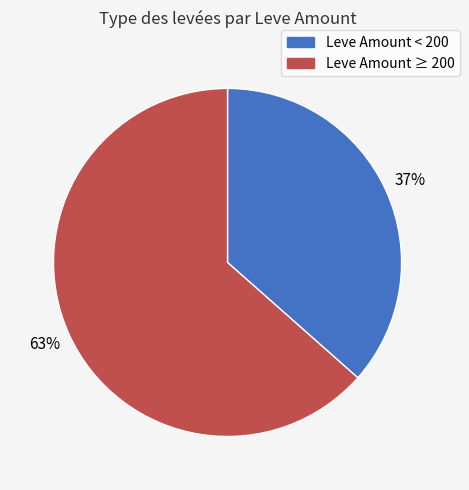

To the nearest percent, what is the average slice percentage?

50%